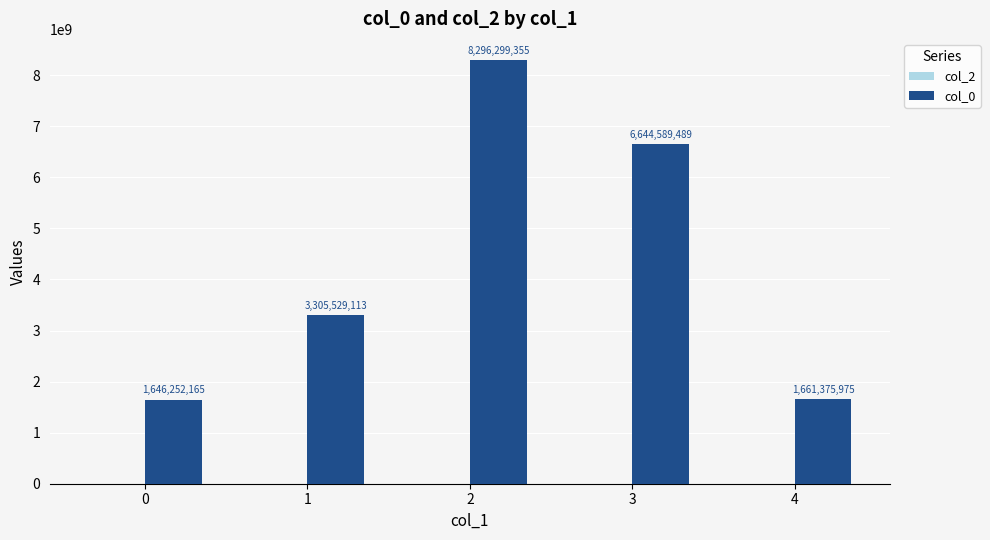

Are the bars grouped side by side (vs. stacked)?

No